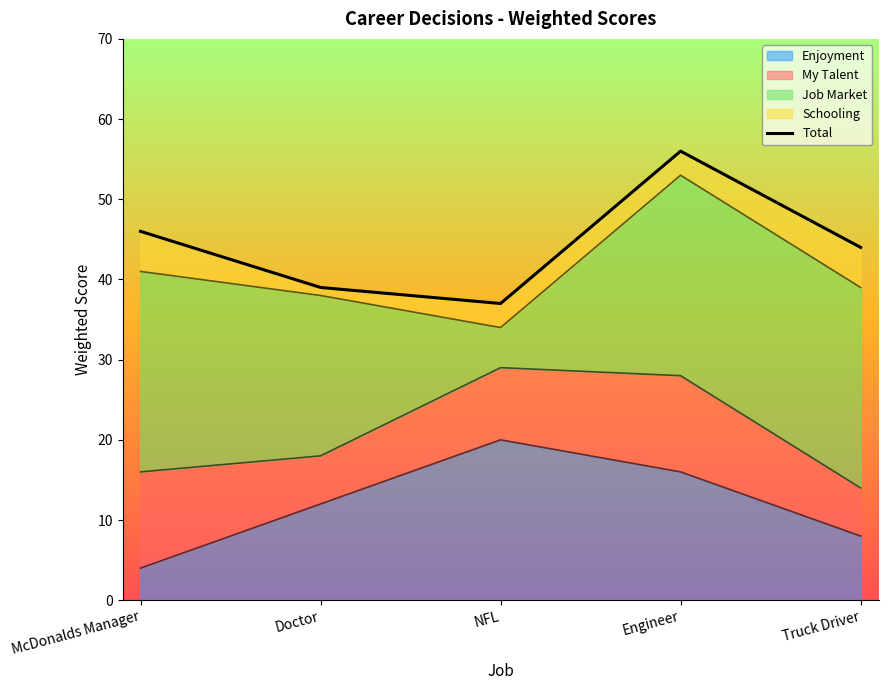

Rank the categories by value from lowest to highest.

NFL, Doctor, Truck Driver, McDonalds Manager, Engineer